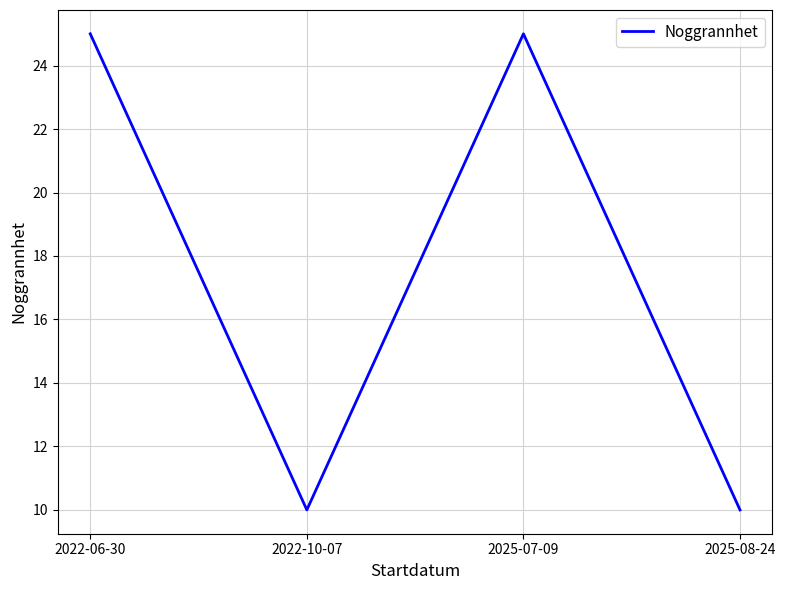

What is the sum of all values?

70